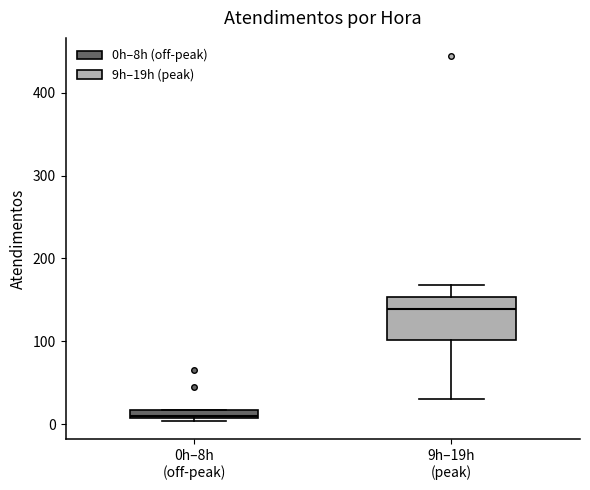

Which box's median line is the lowest?

0h–8h (off-peak)